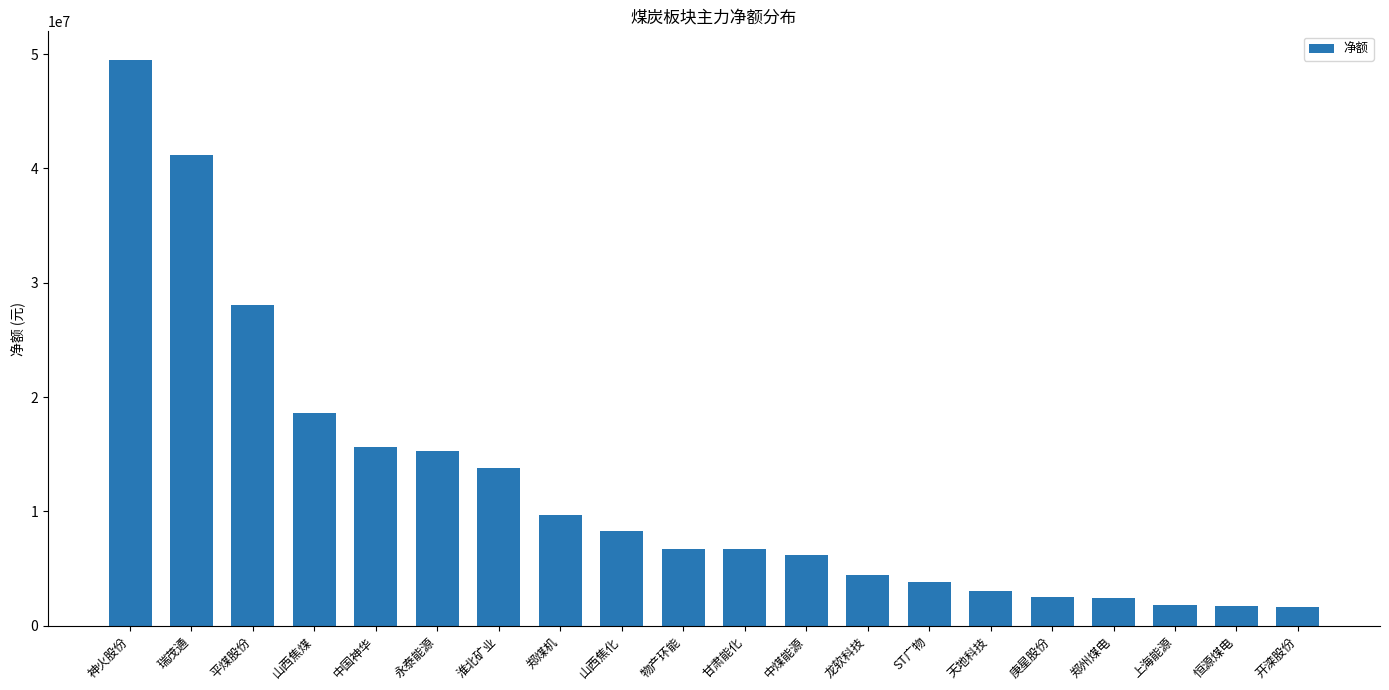

What is the maximum value shown in the chart?

49507598